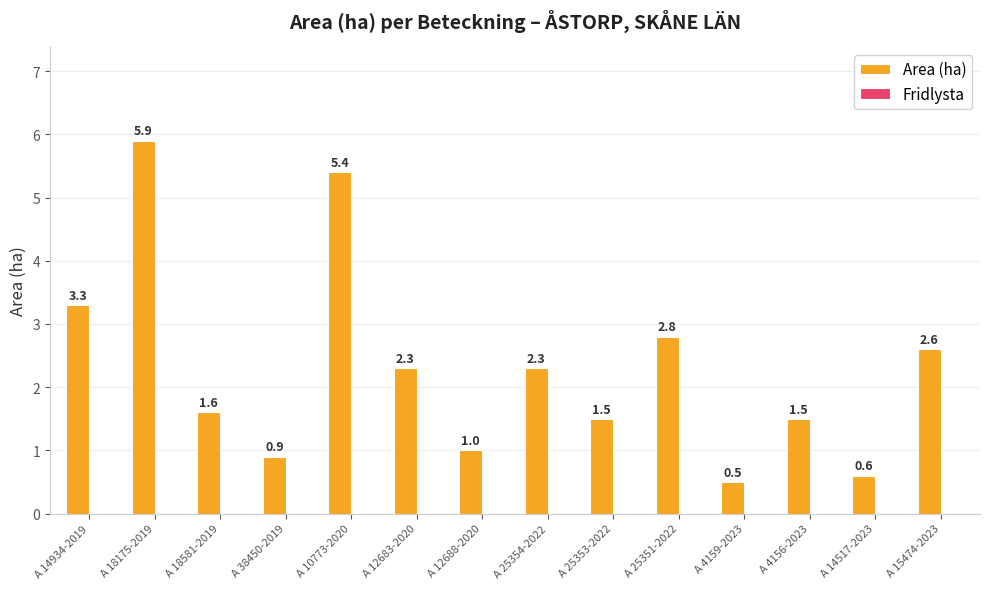

How many bars are there in total?

14